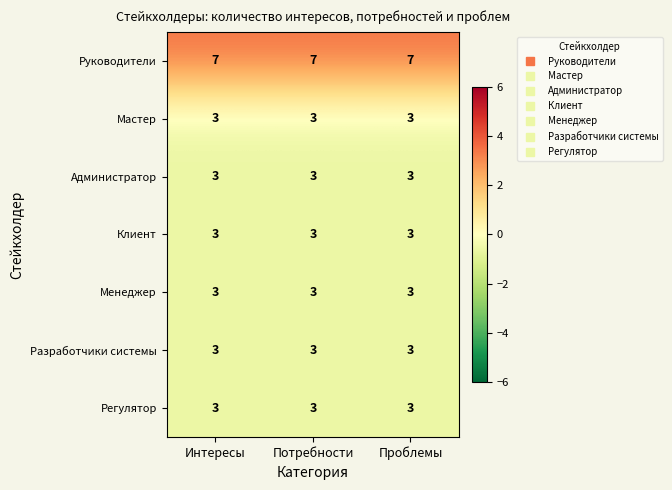

What is the greatest value displayed?

7